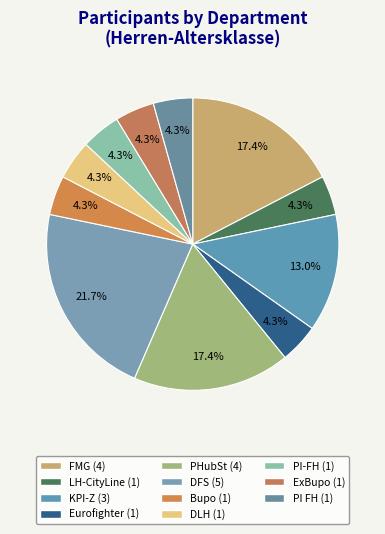

To the nearest percent, what is the difference between the ExBupo and KPI-Z slice percentages?

9%